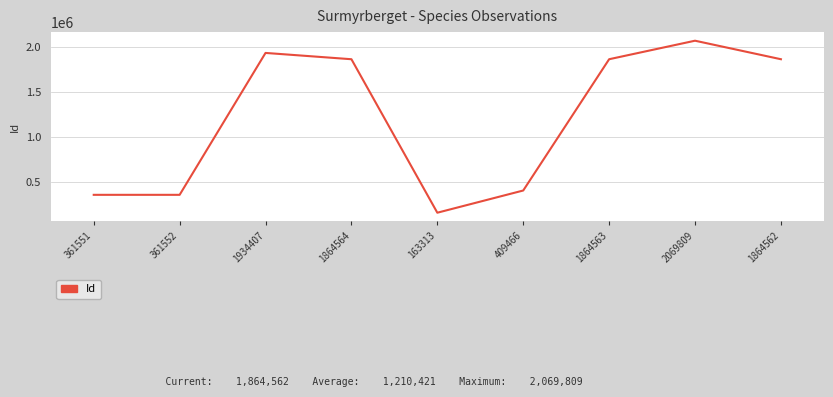

What is the difference between the second highest and minimum values?

1771094